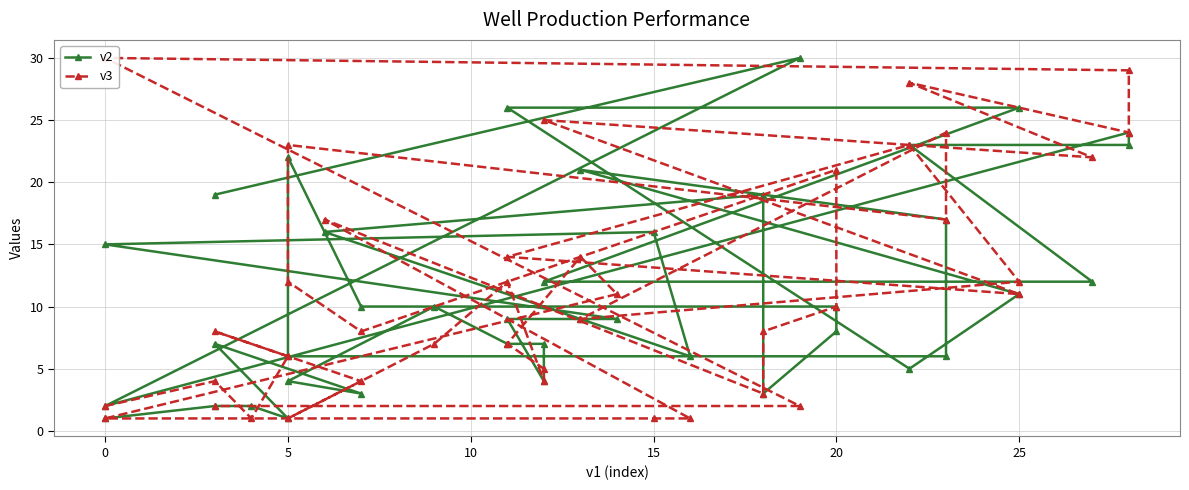

List the series in order of their peak value, highest first.

v2, v3